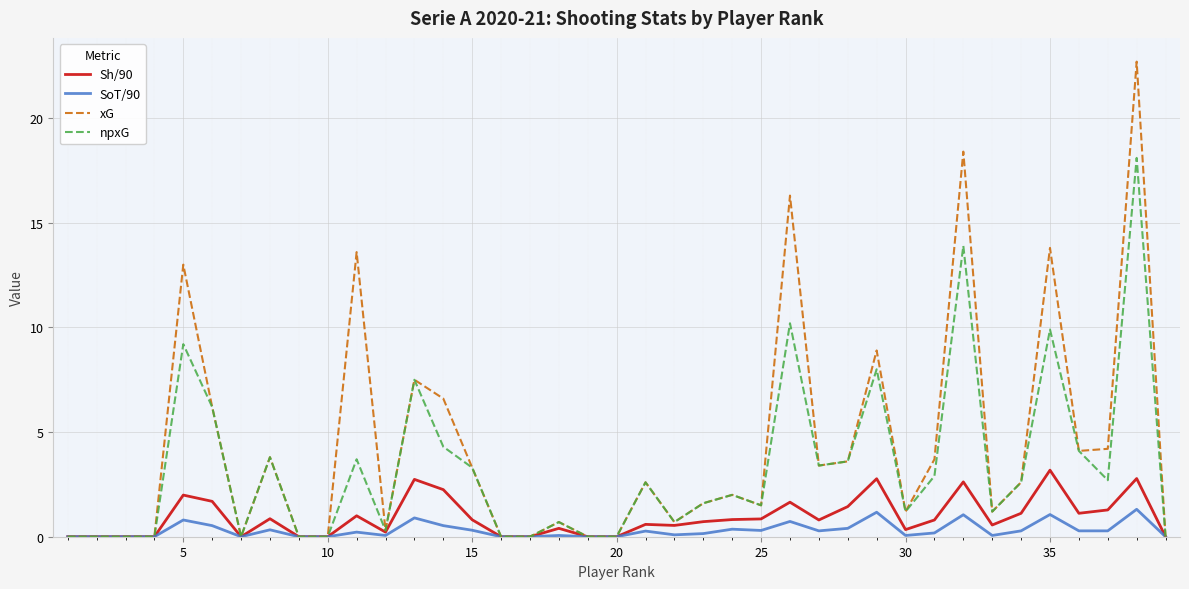

What is the highest value of the SoT/90 series?

1.3